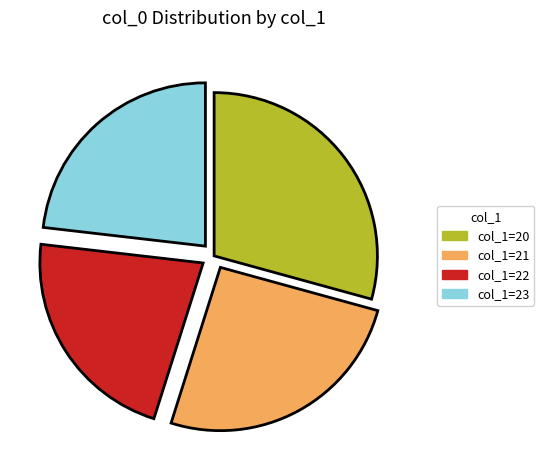

Is there a majority slice in this chart?

No